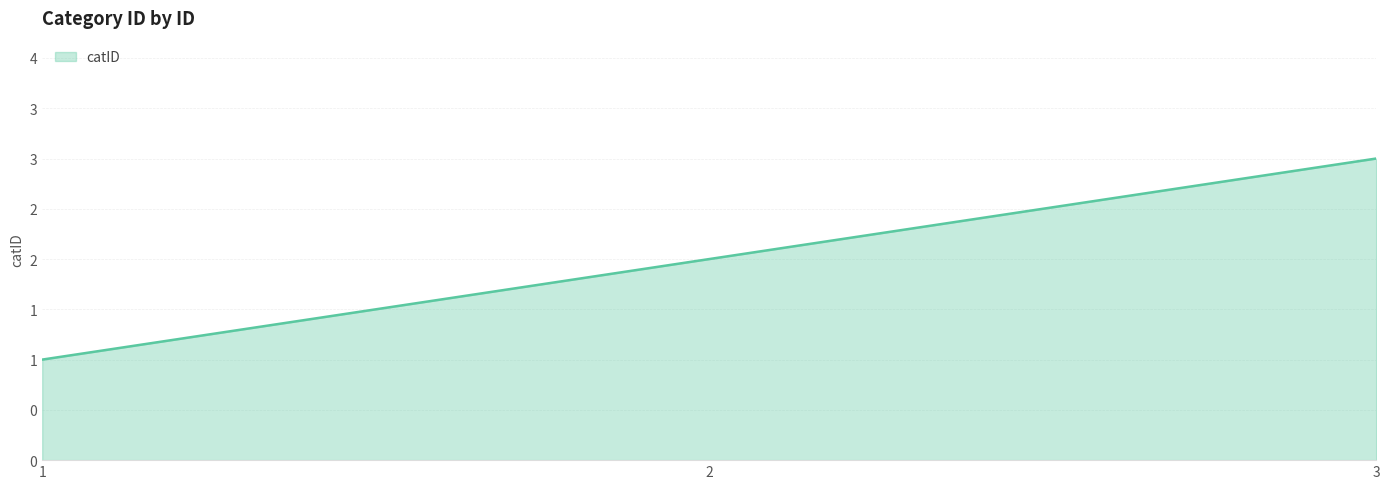

Between 3 and 2, which is larger?

3